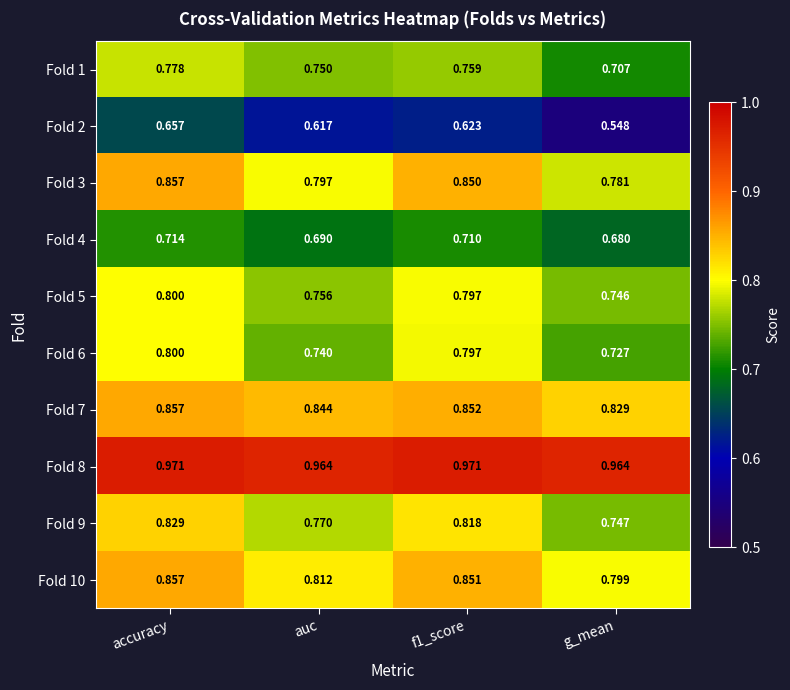

At g_mean, list the series in order from largest to smallest.

Fold 8, Fold 7, Fold 10, Fold 3, Fold 9, Fold 5, Fold 6, Fold 1, Fold 4, Fold 2